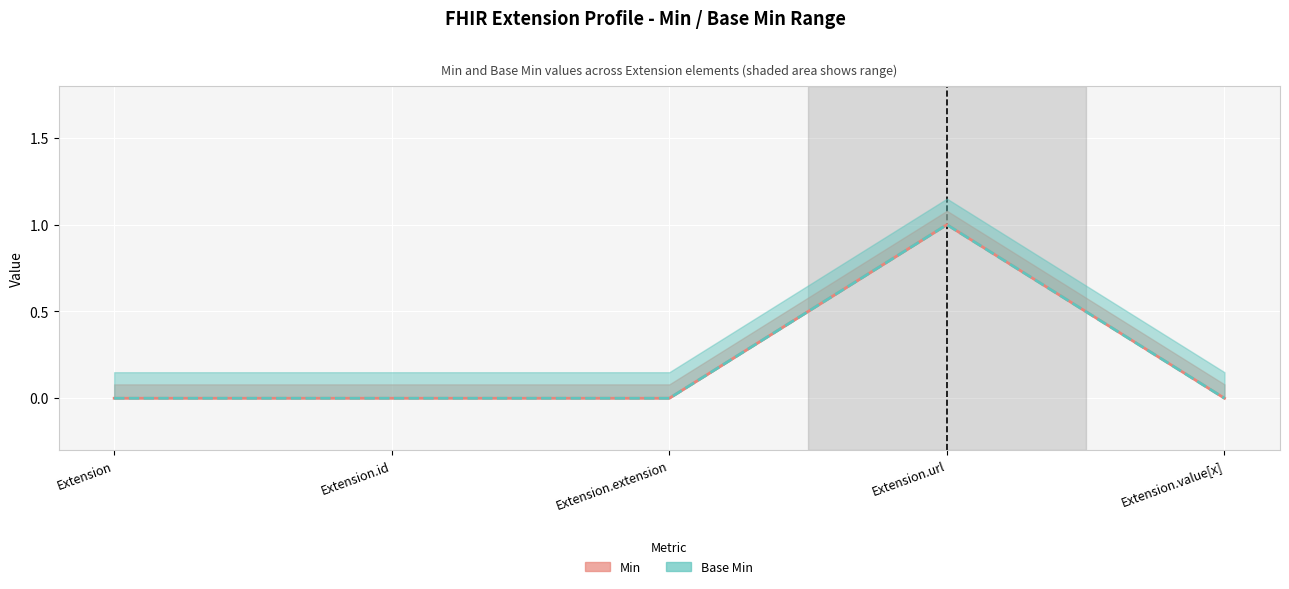

True or false: Min has more than 0 interior local peaks.

True